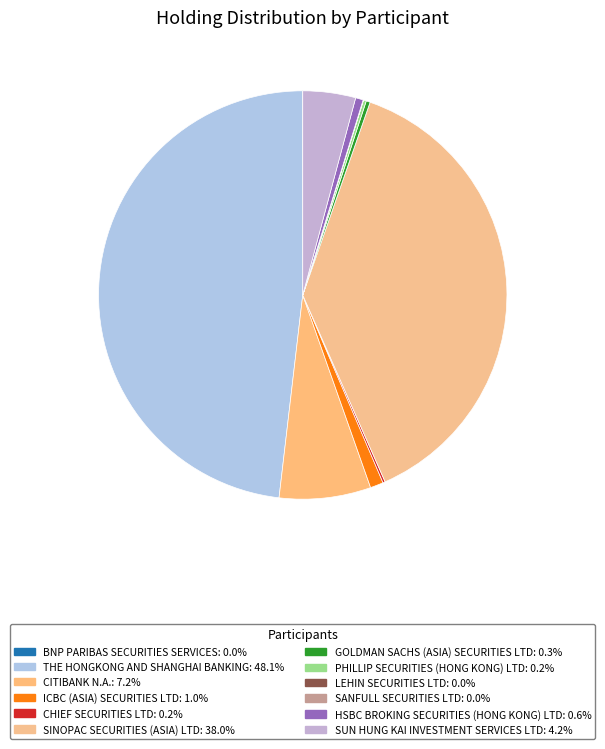

Does SINOPAC SECURITIES (ASIA) LTD represent more than half of the total?

No